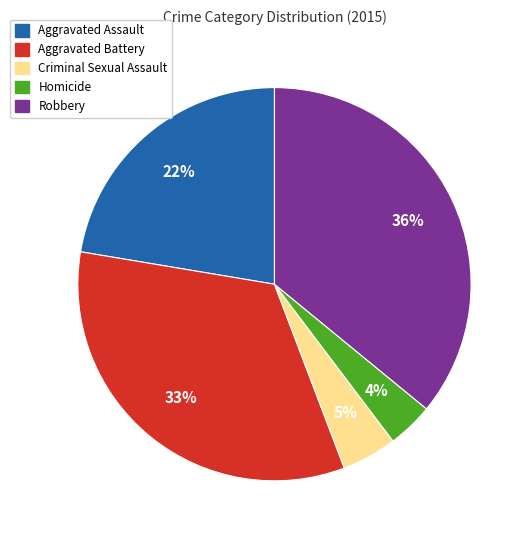

To the nearest percent, what portion does Aggravated Battery represent?

33%